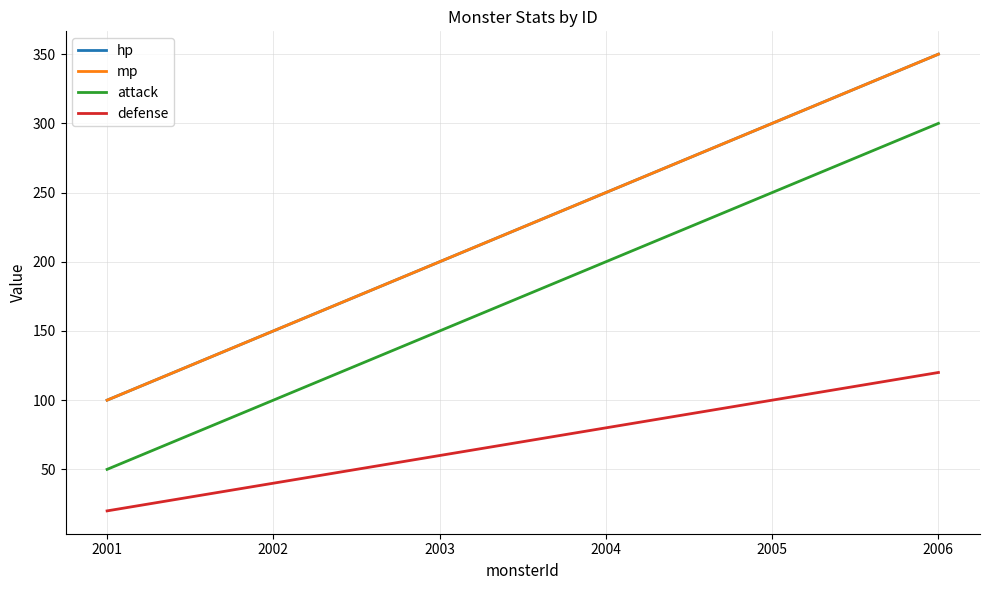

What is the greatest value displayed?

350